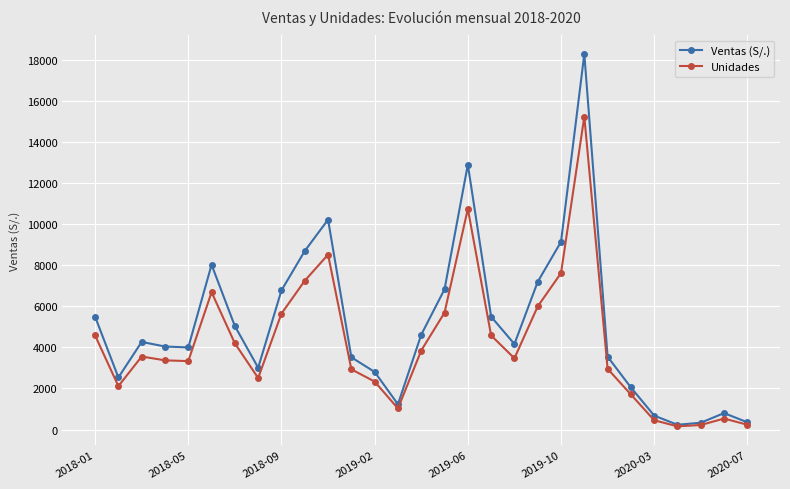

What are all the series names shown in the legend?

Ventas (S/.), Unidades